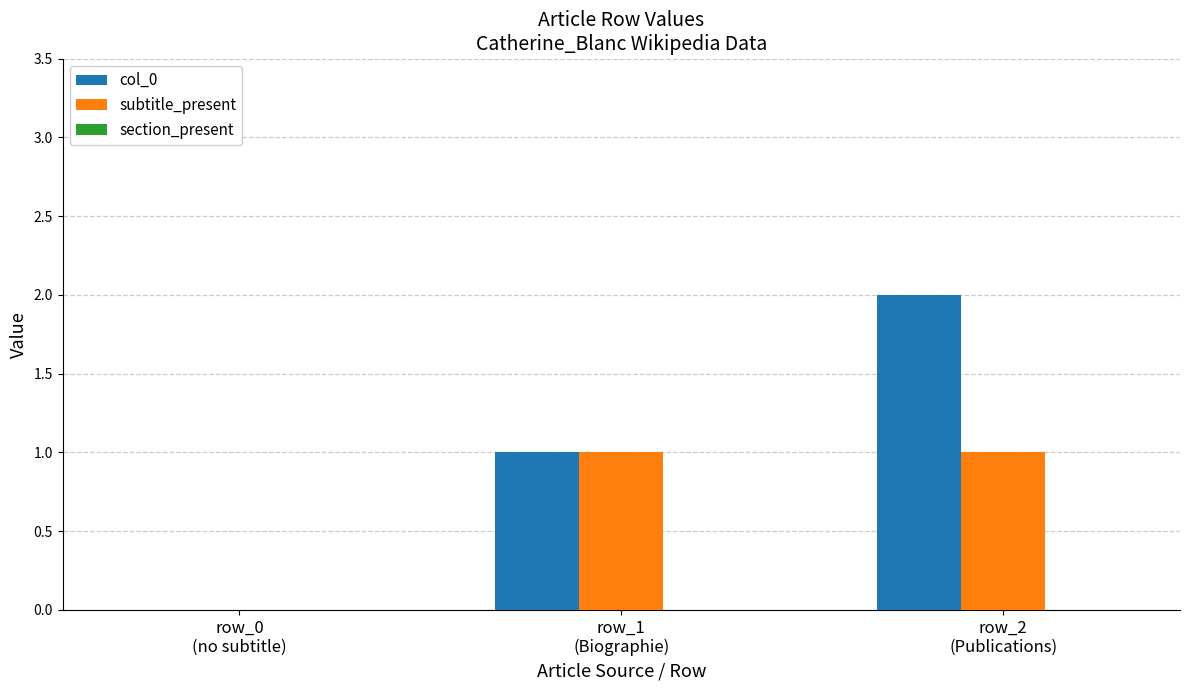

How many distinct data groups are displayed?

2